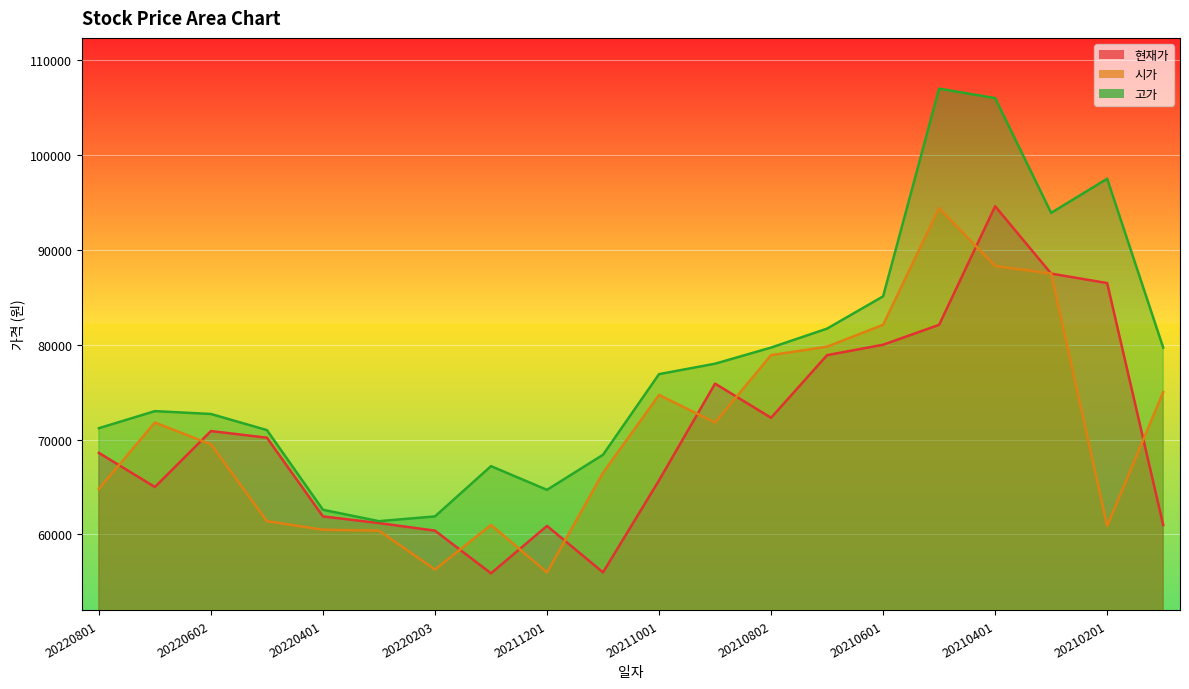

How many distinct data groups are displayed?

3